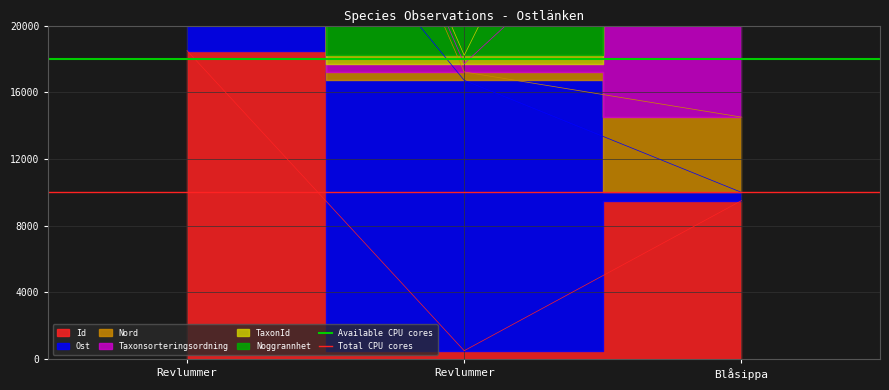

Does the chart have visible grid lines?

Yes